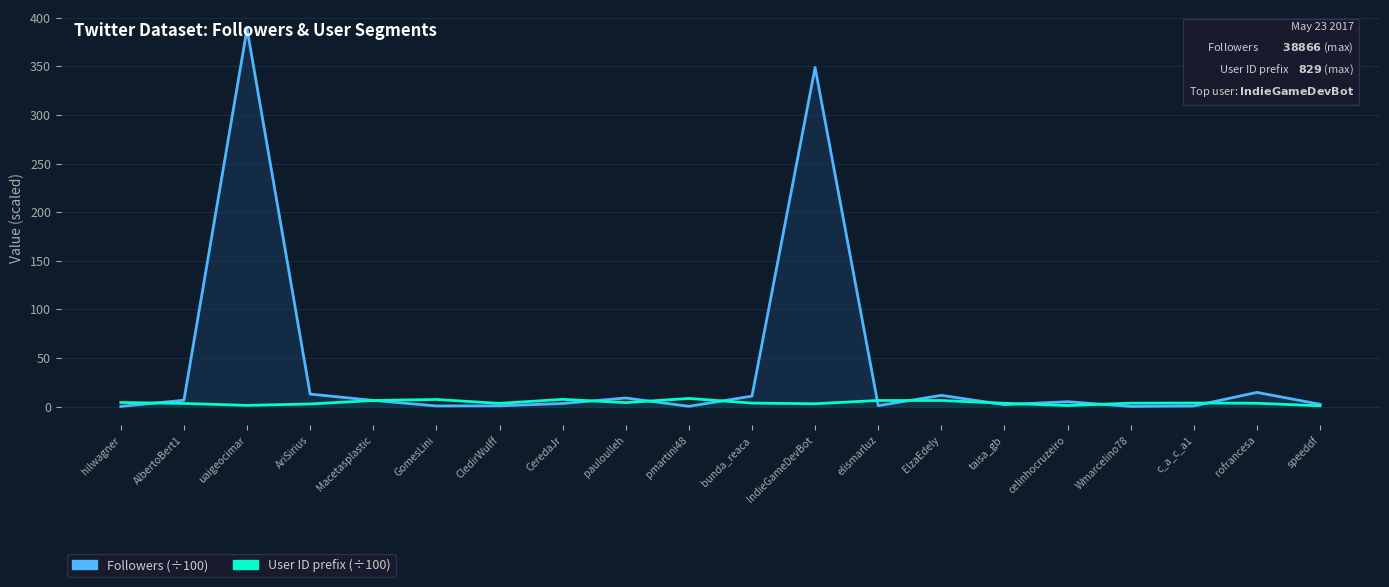

Which series ends up on top after the final intersection of Followers (÷100) and User ID prefix (÷100)?

Followers (÷100)